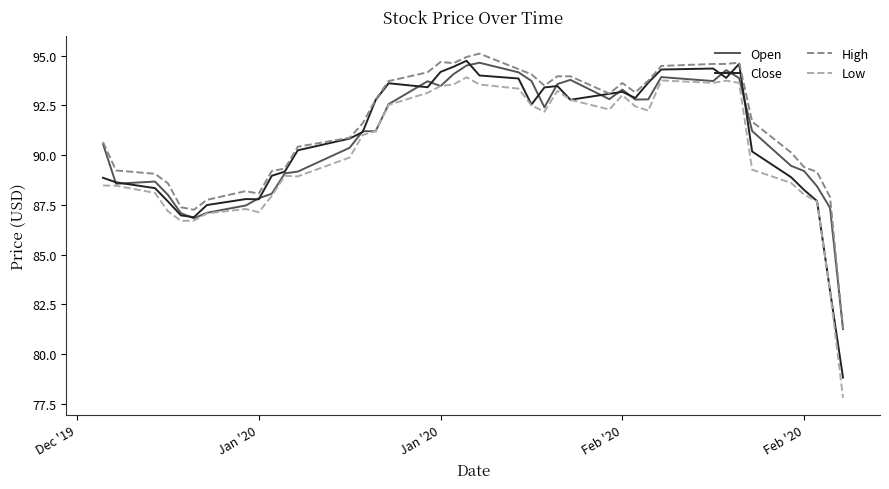

Which series has the widest spread of values?

Low